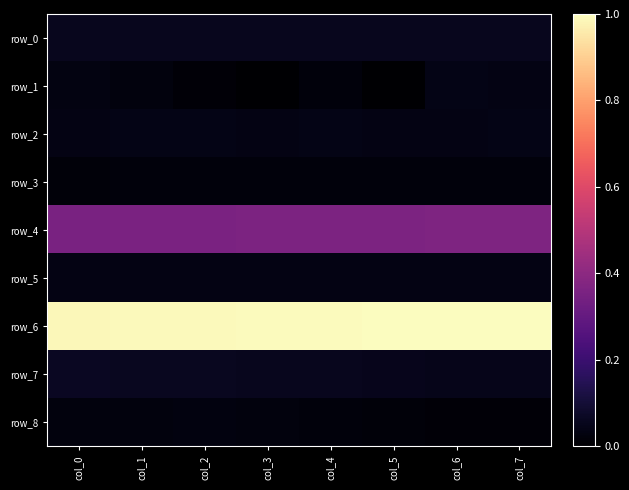

What is the sum of all row_5 values?

0.3